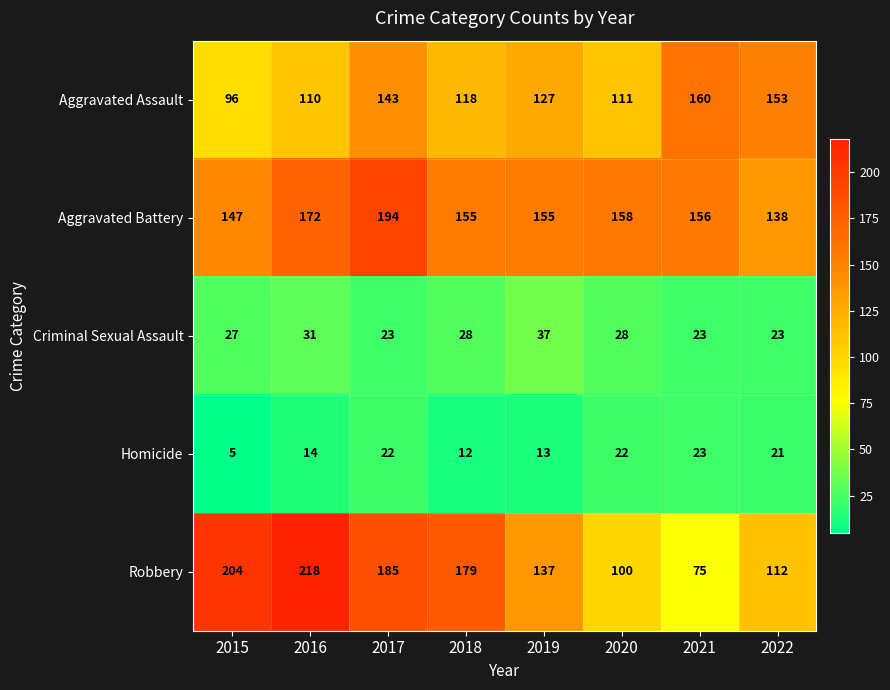

How many distinct data groups are displayed?

5